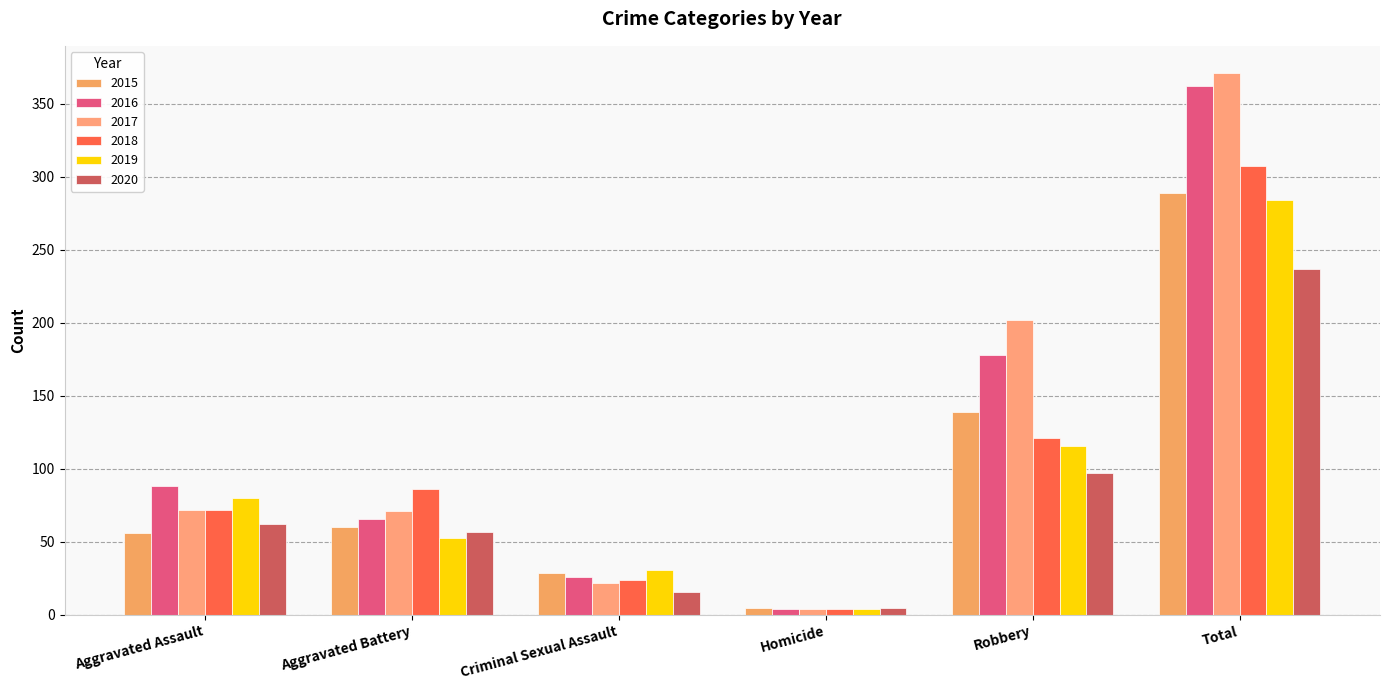

What is the difference between the 2017 values at Aggravated Battery and Aggravated Assault?

1